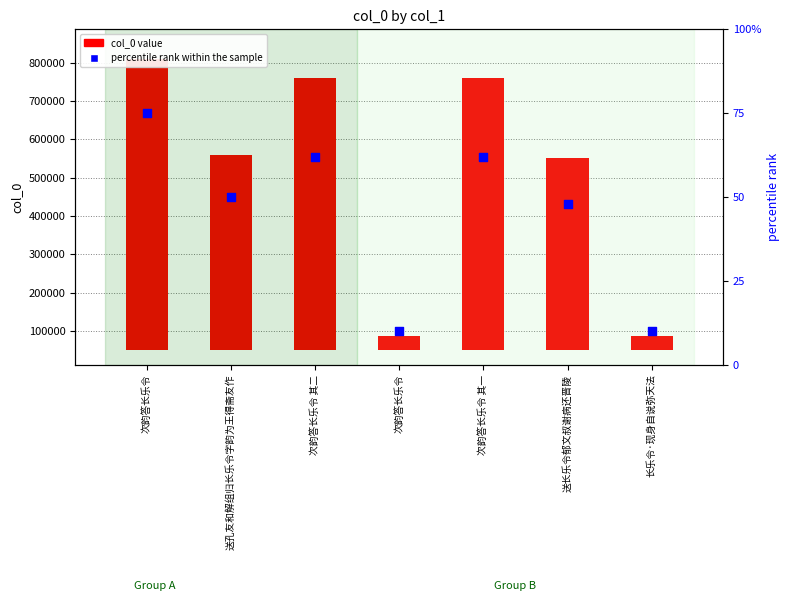

Which series has the widest spread of Y values?

col_0 value